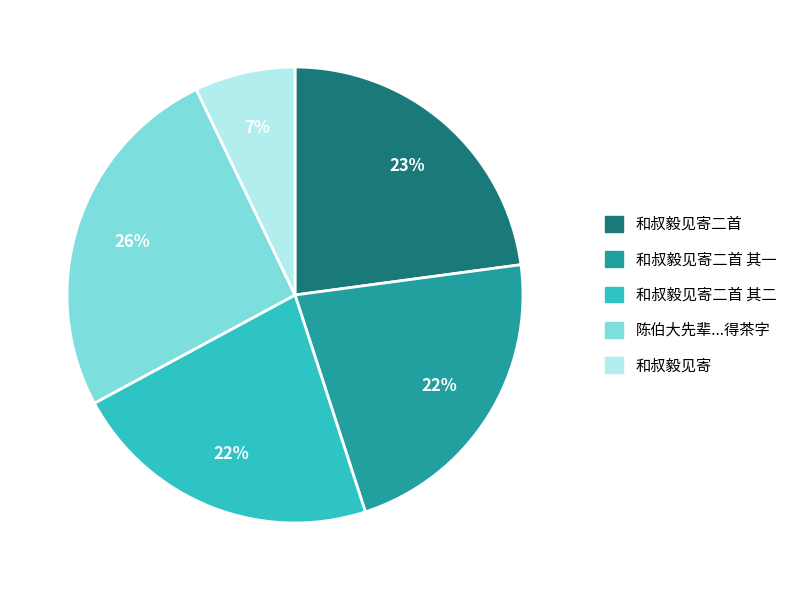

Between 和叔毅见寄二首 其一 and 和叔毅见寄二首, which is larger?

和叔毅见寄二首